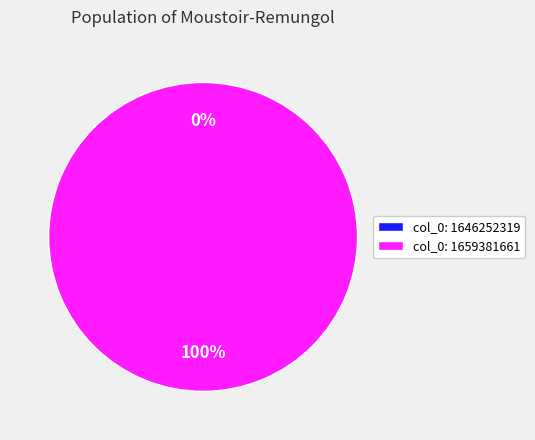

Rank the categories by value from lowest to highest.

1646252319, 1659381661